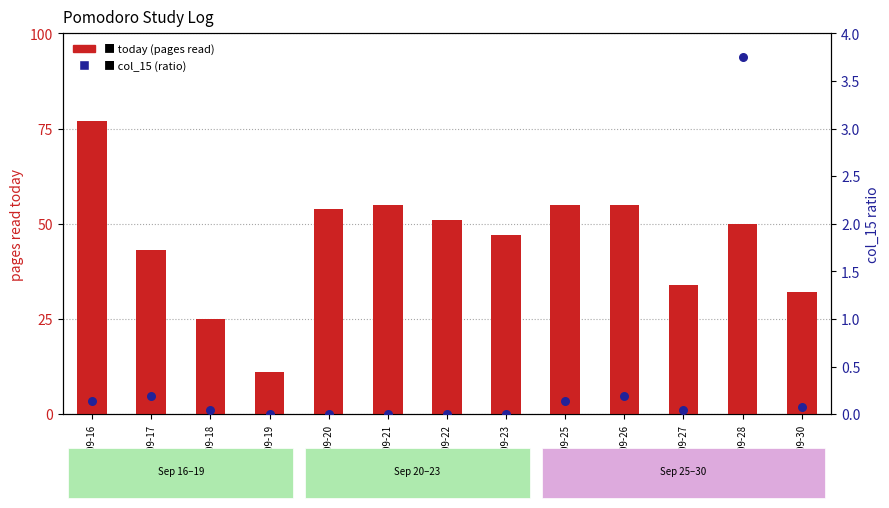

What is the total value across all series at 2022-09-22?

51.0